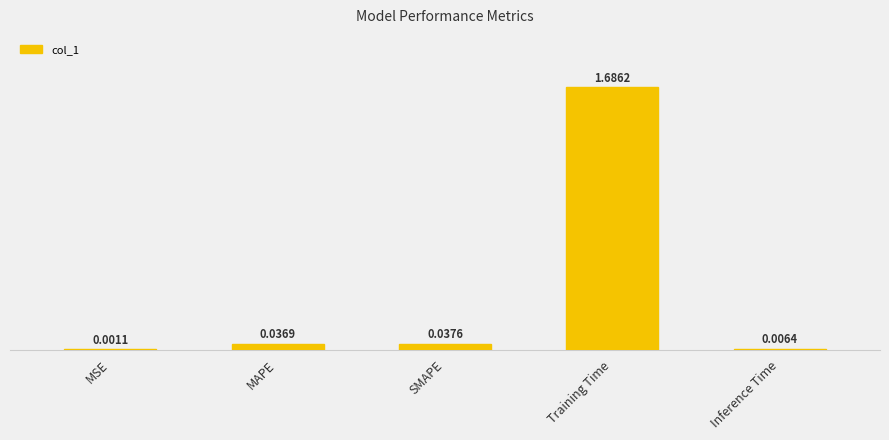

What is the sum of all values?

1.8